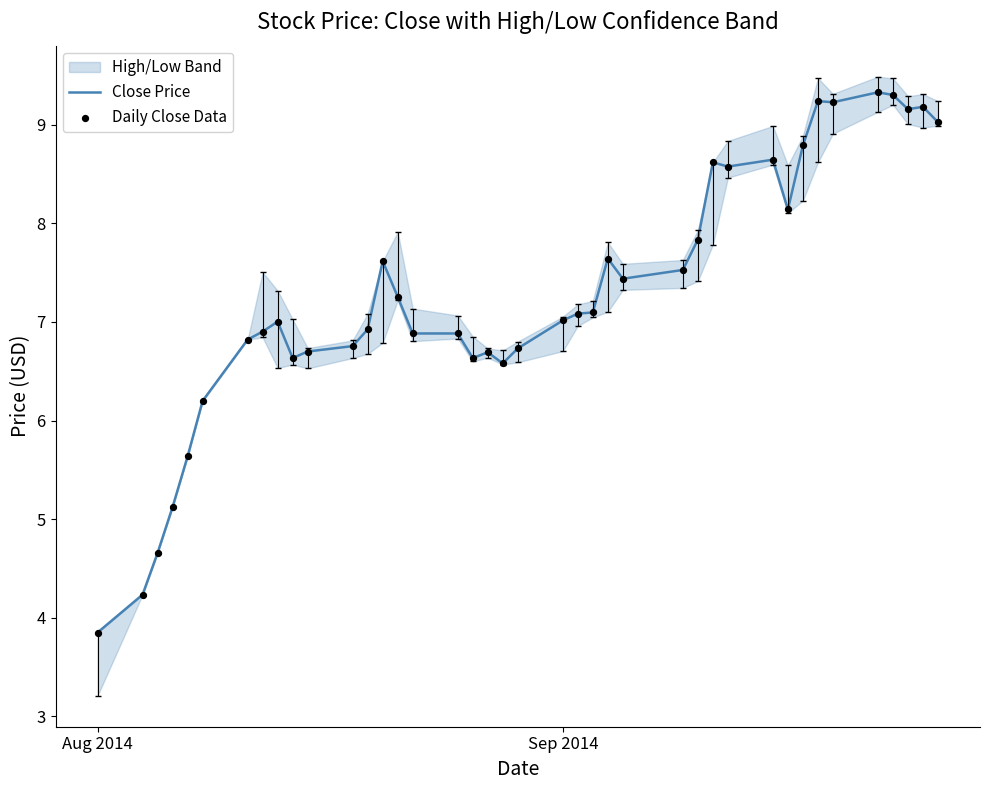

At which label does Close Price reach its minimum?

Aug 2014